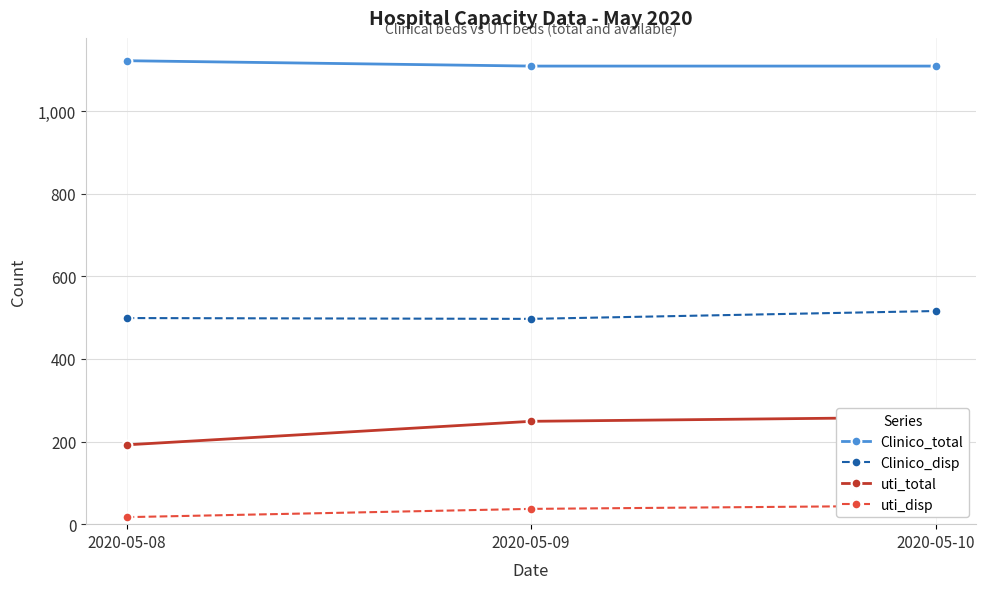

Which series changed the most between 2020-05-08 and 2020-05-09?

uti_total